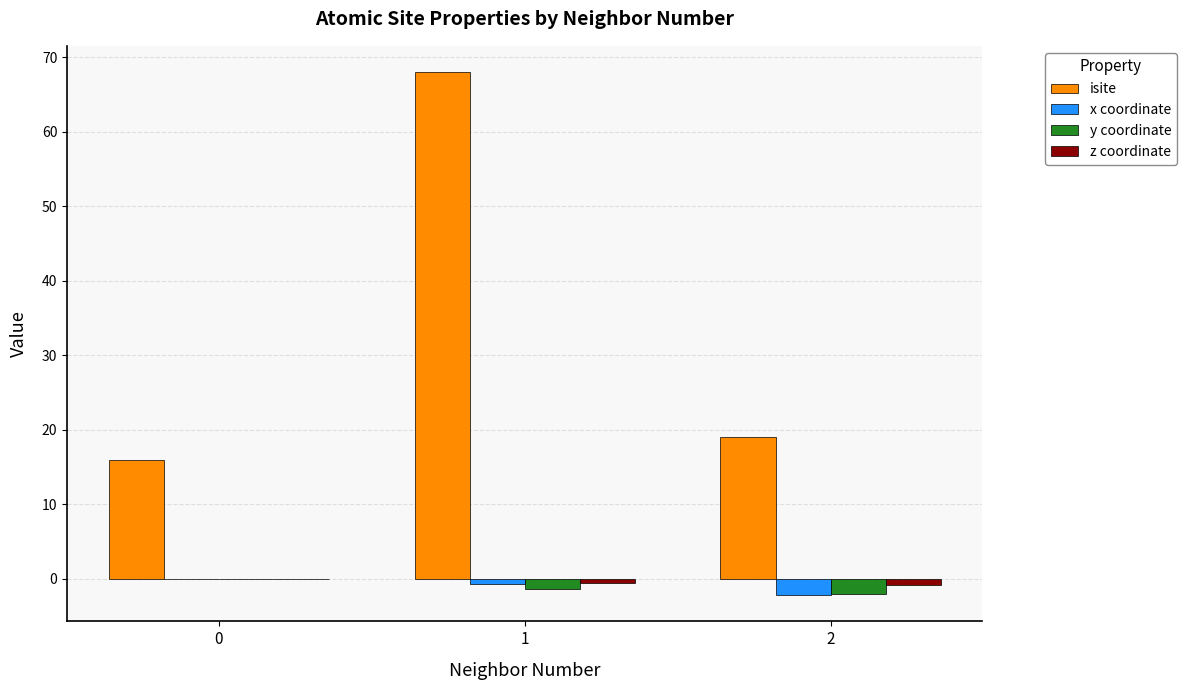

The isite series shows 9.0 at 0. True or false?

False